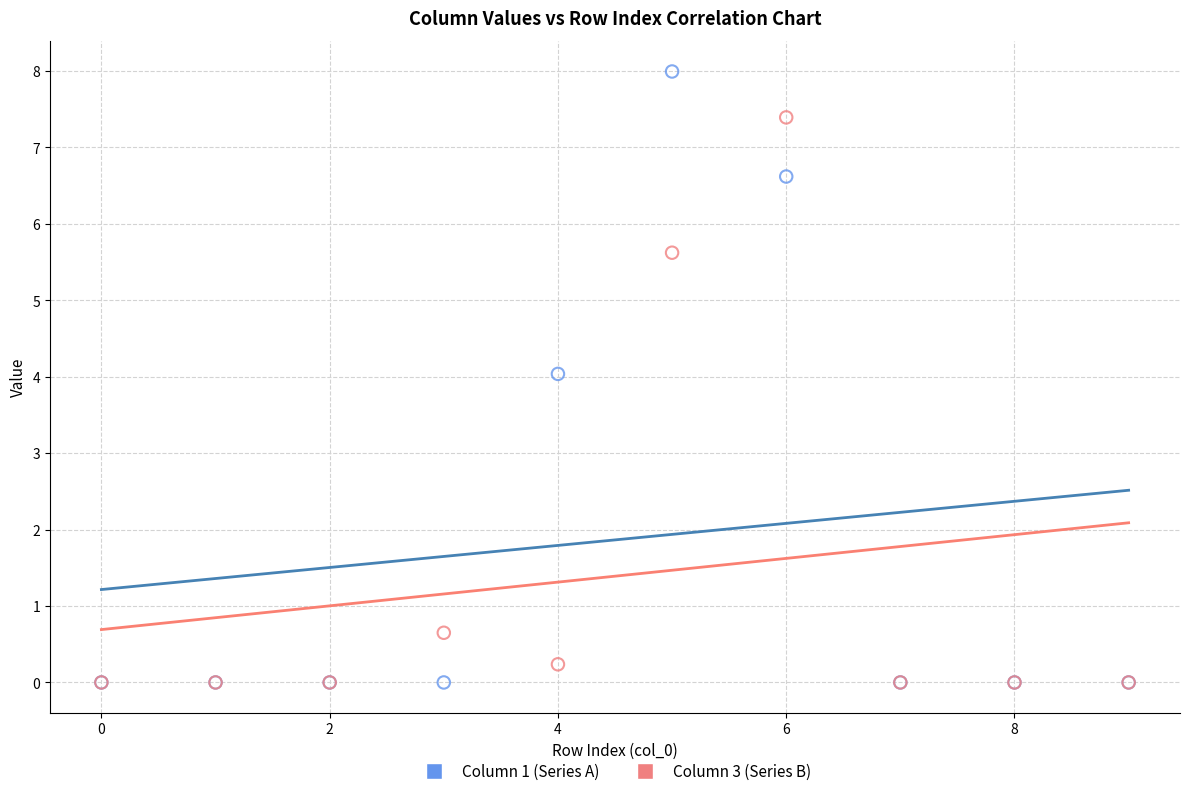

In the Column 1 (Series A) series, what Y value is closest to 3?

4.0